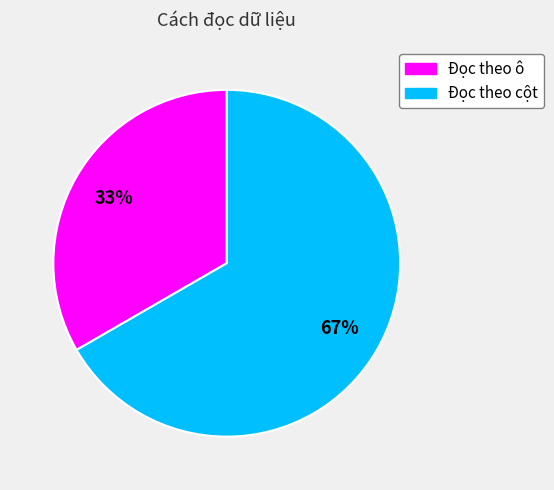

Count the number of slices in the pie.

2